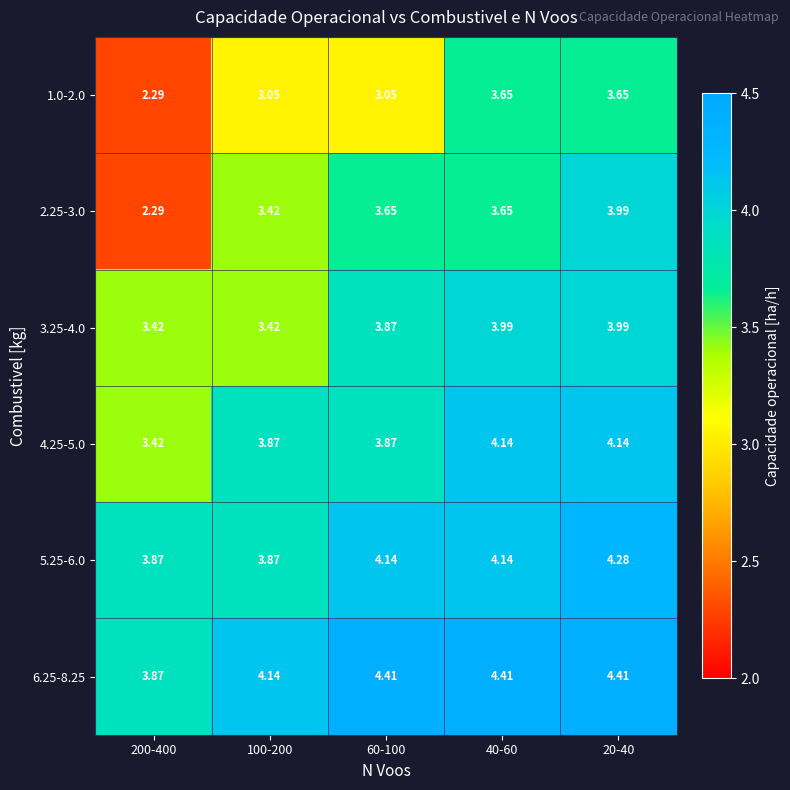

Is the value of 6.25-8.25 at 200-400 greater than the value of 1.0-2.0 at 60-100?

Yes